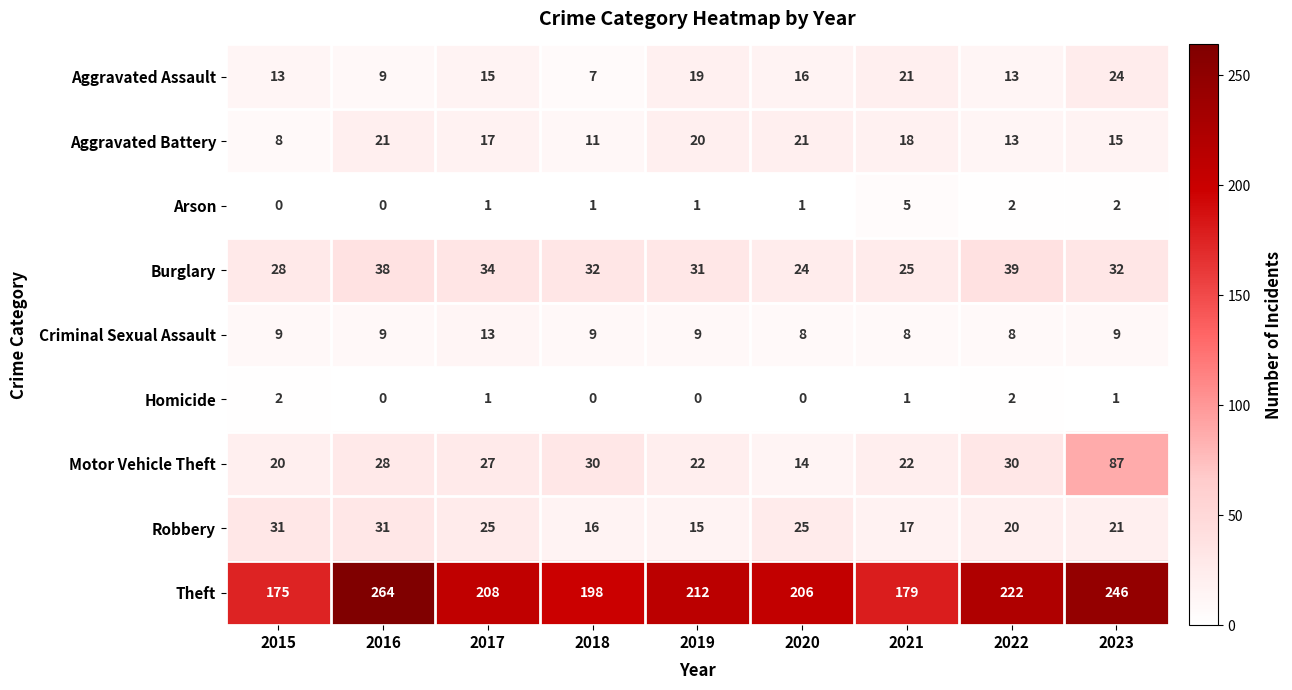

Which series has the widest spread of values?

Theft